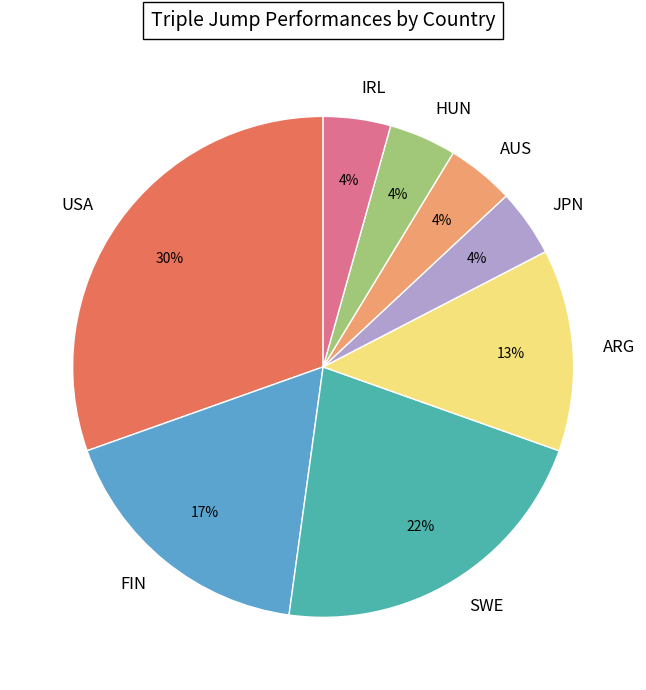

Combined, do HUN and AUS account for over 50%?

No